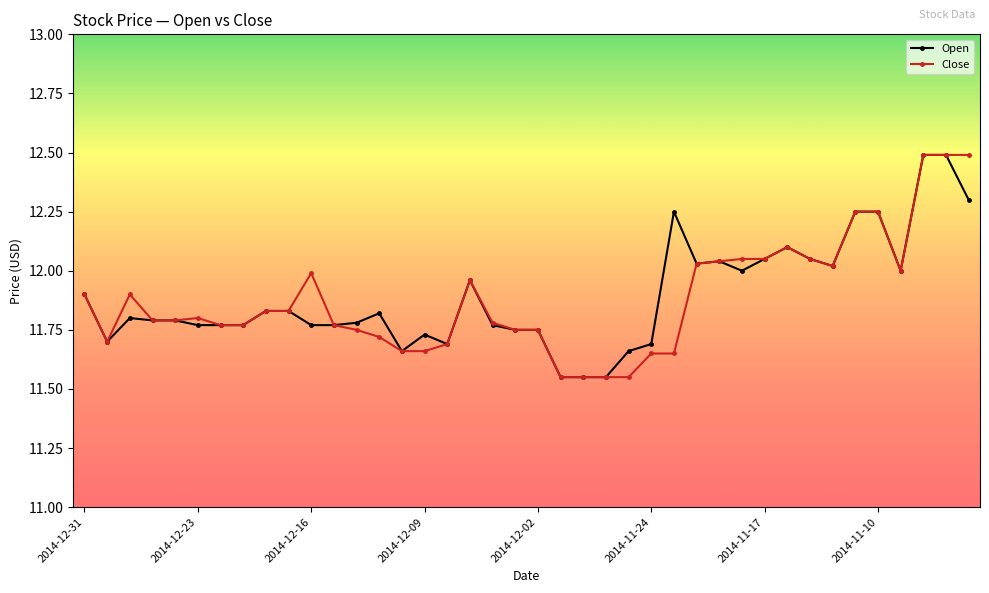

True or false: Close has more than 1 points higher than both neighbors.

True